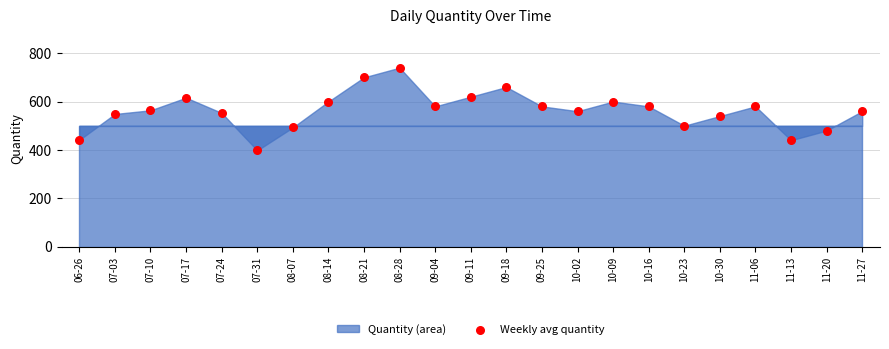

What is the range of Y values (max minus min)?

342.0